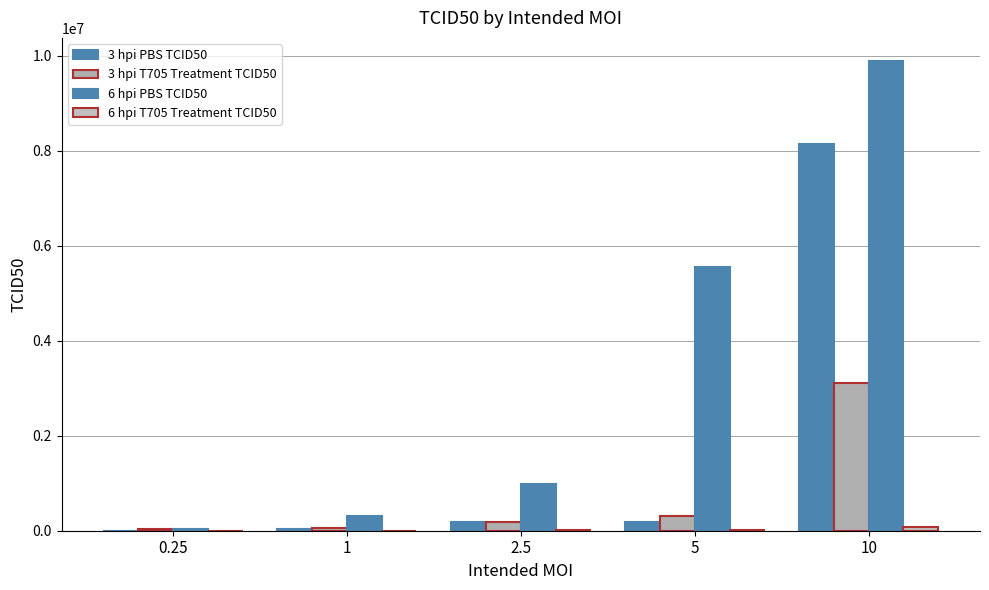

How many groups of bars are there?

5